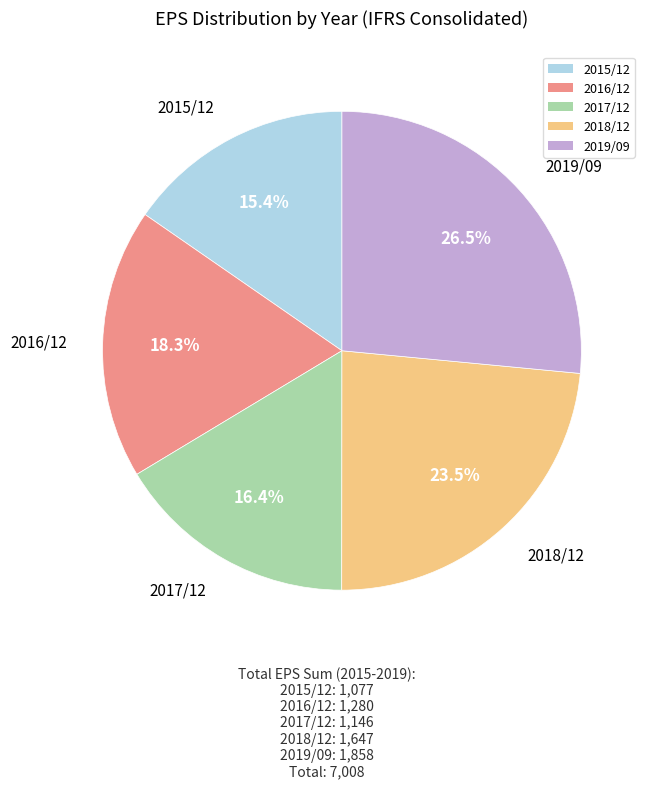

How many segments does this pie chart have?

5